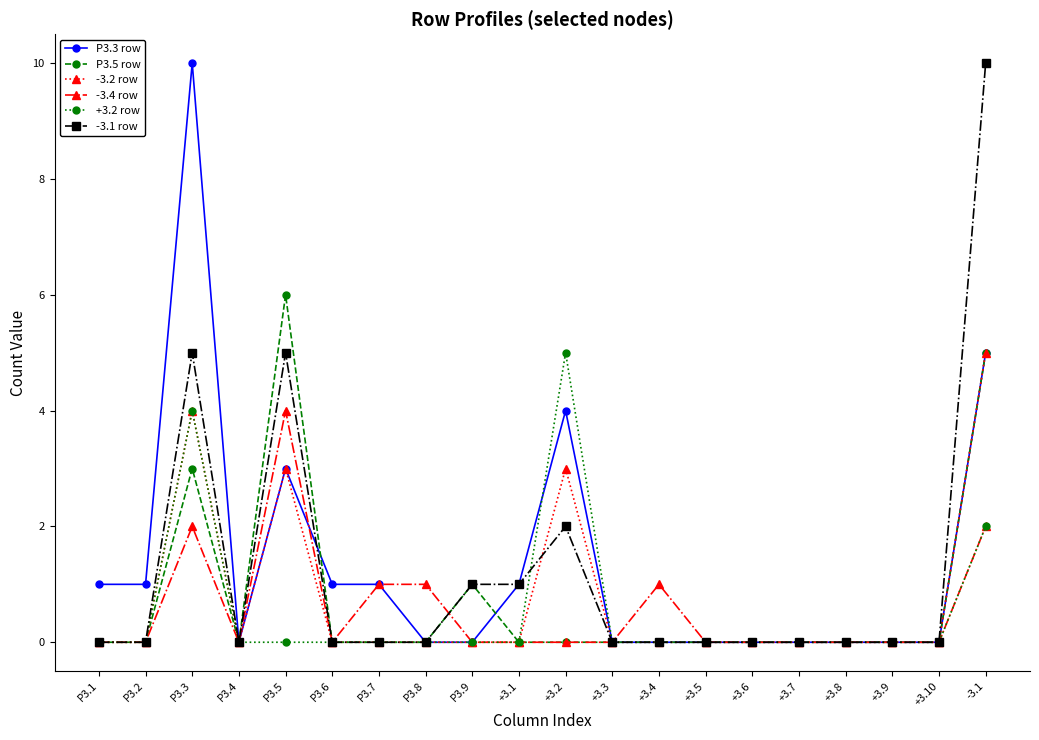

What is the average value of the P3.3 row series?

1